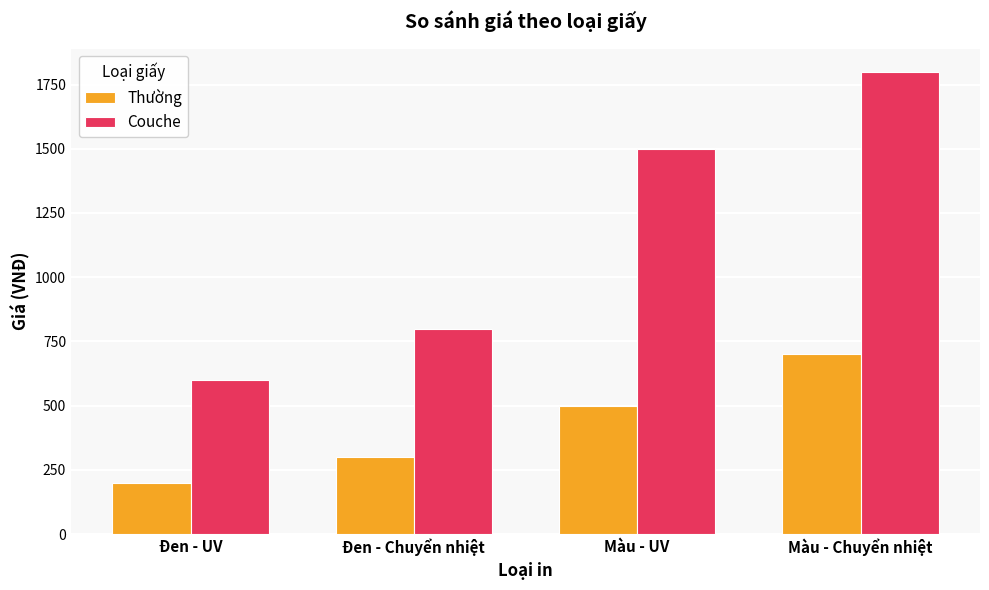

At which label is Thường closest to 450?

Màu - UV